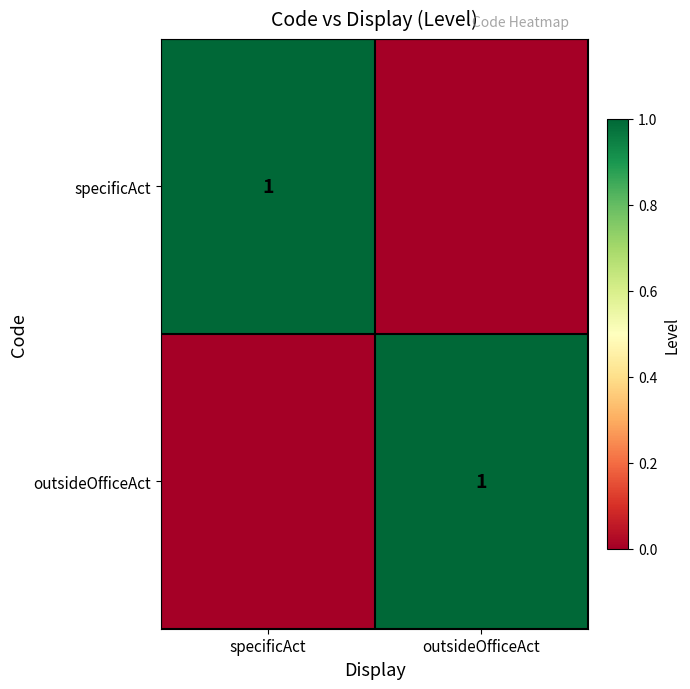

True or false: specificAct has a value of 0 at specificAct.

False